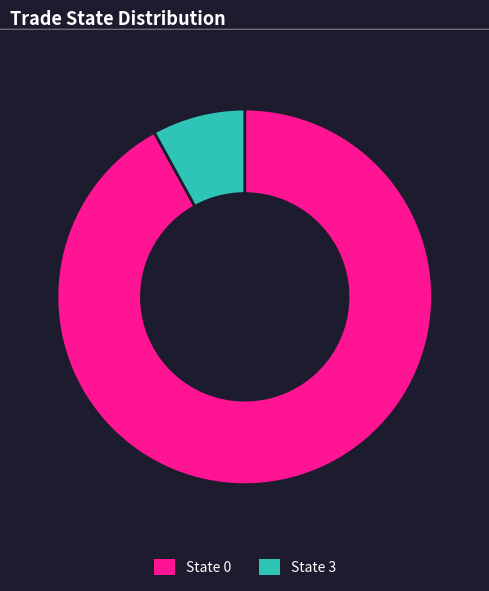

Combined, do State 3 and State 0 account for over 50%?

Yes